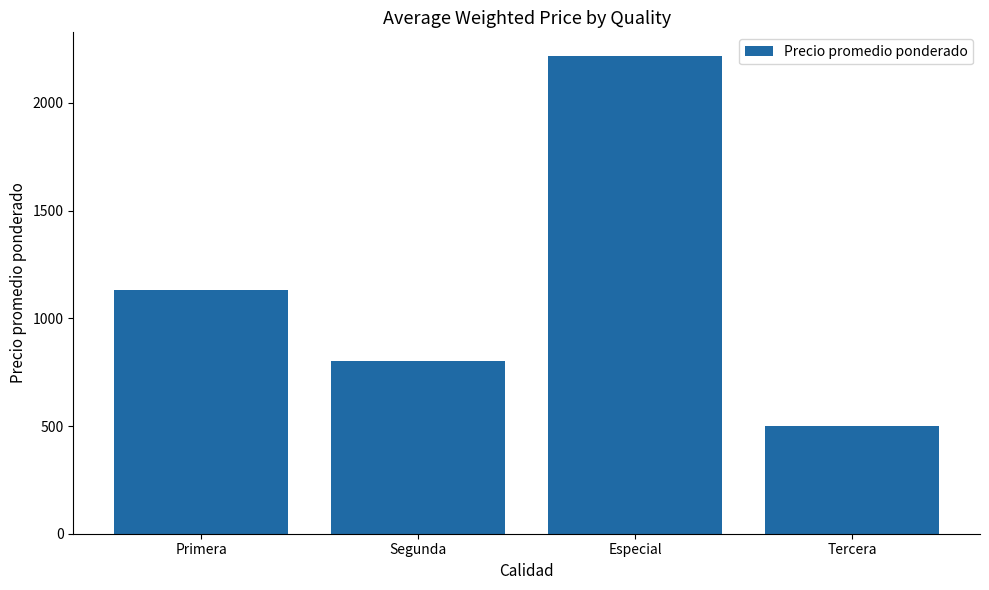

How many data points are less than 1130?

2